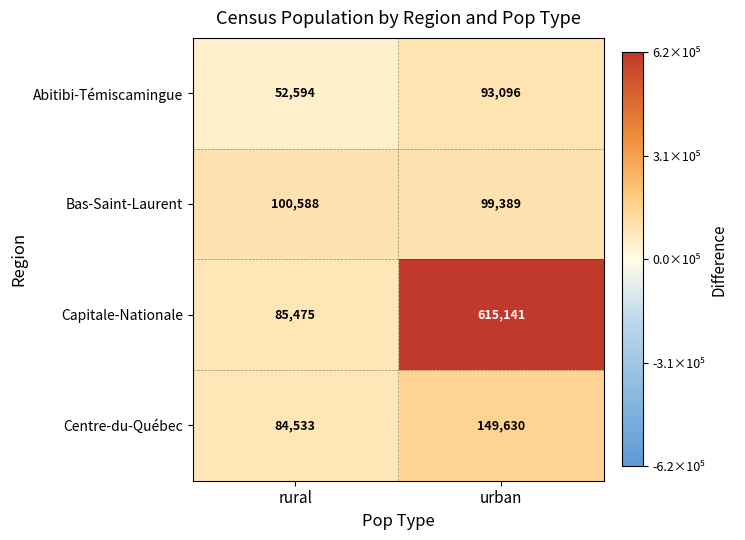

Reading right to left, list all the values displayed in this chart.

Abitibi-Témiscamingue: urban=93096	rural=52594
Bas-Saint-Laurent: urban=99389	rural=100588
Capitale-Nationale: urban=615141	rural=85475
Centre-du-Québec: urban=149630	rural=84533